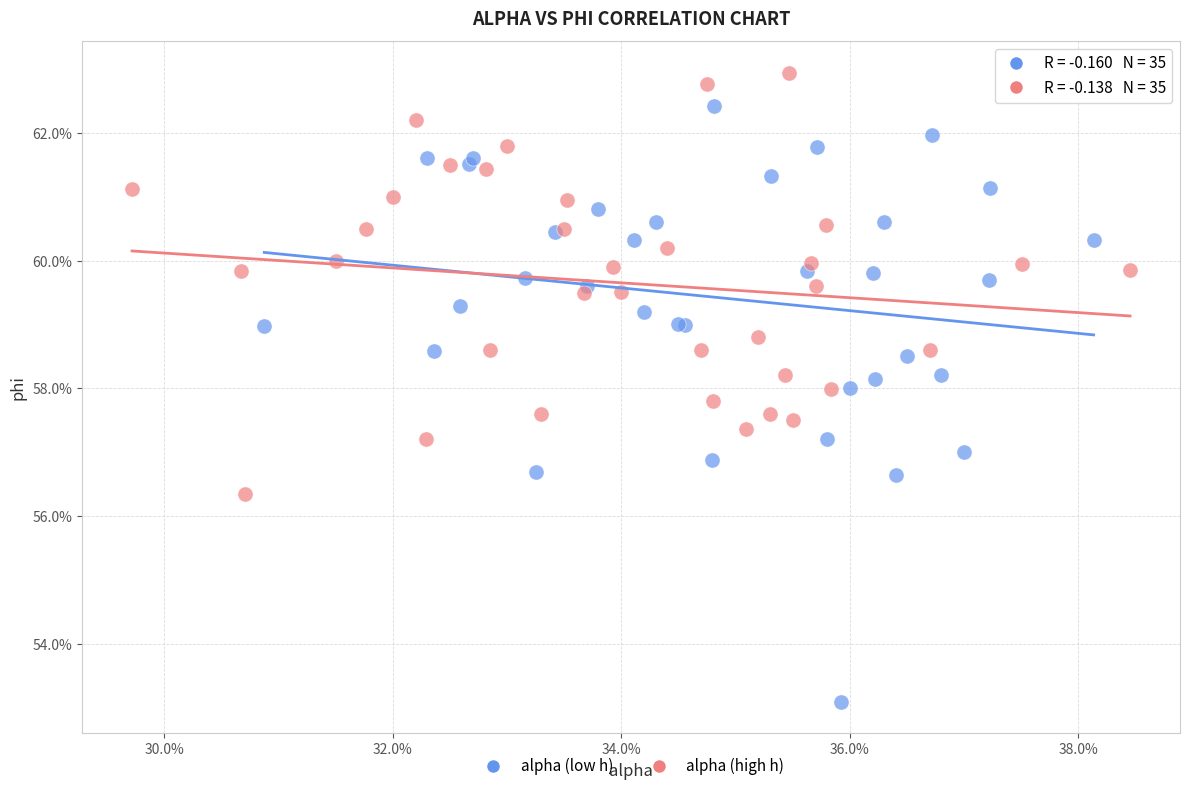

What are all the series names shown in the legend?

alpha (low h), alpha (high h)